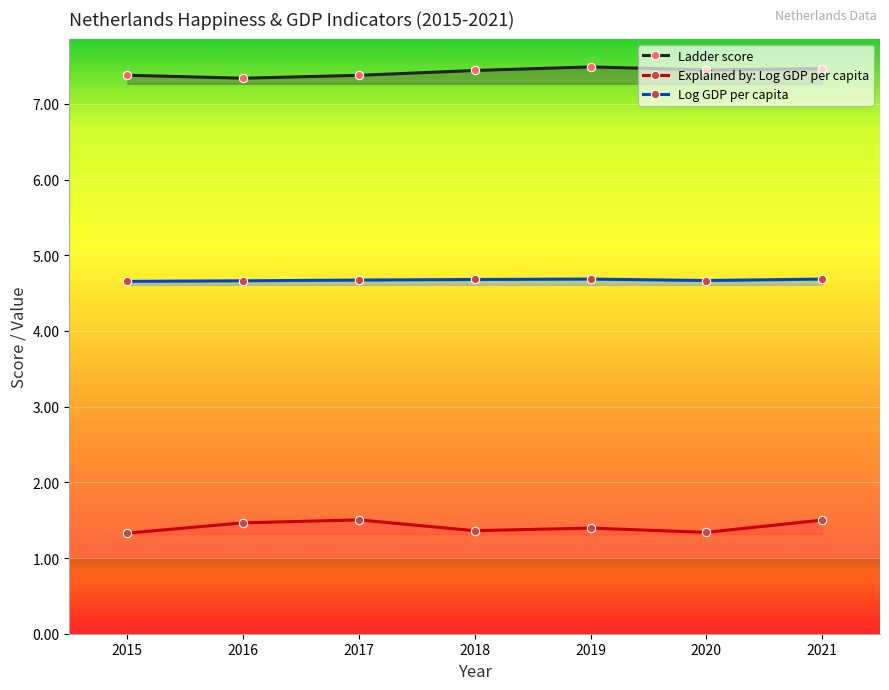

What value does the Log GDP per capita series have at 2018?

4.7